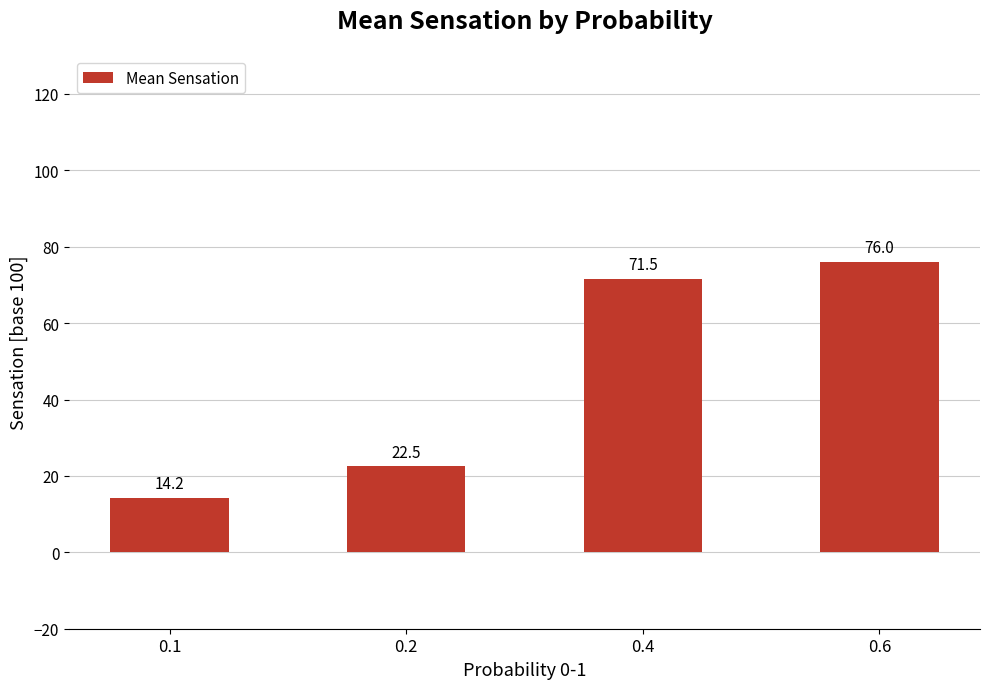

Count the number of categories in the chart.

4